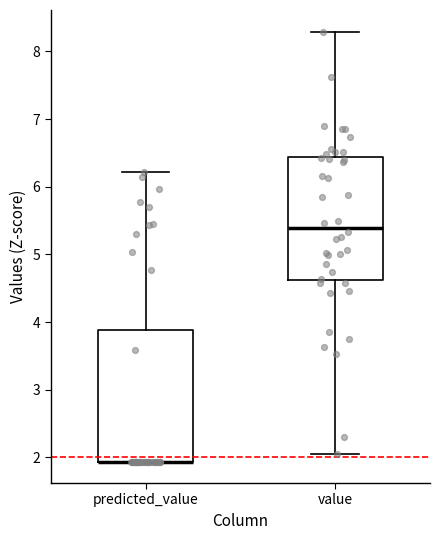

Comparing the boxes themselves (not the whiskers), which one is the tallest?

predicted_value